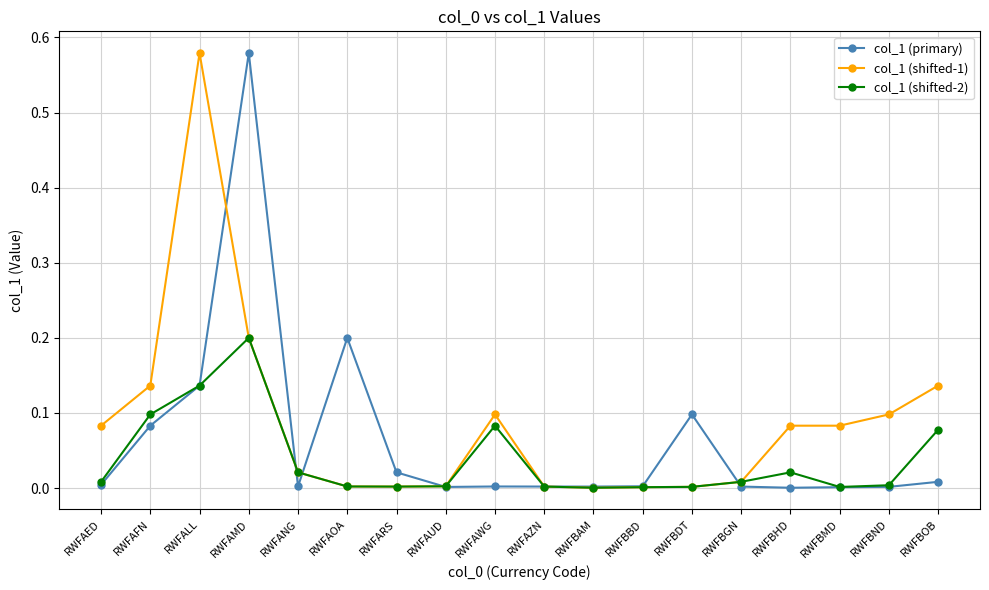

What is the label of the 14th point from the left?

RWFBGN